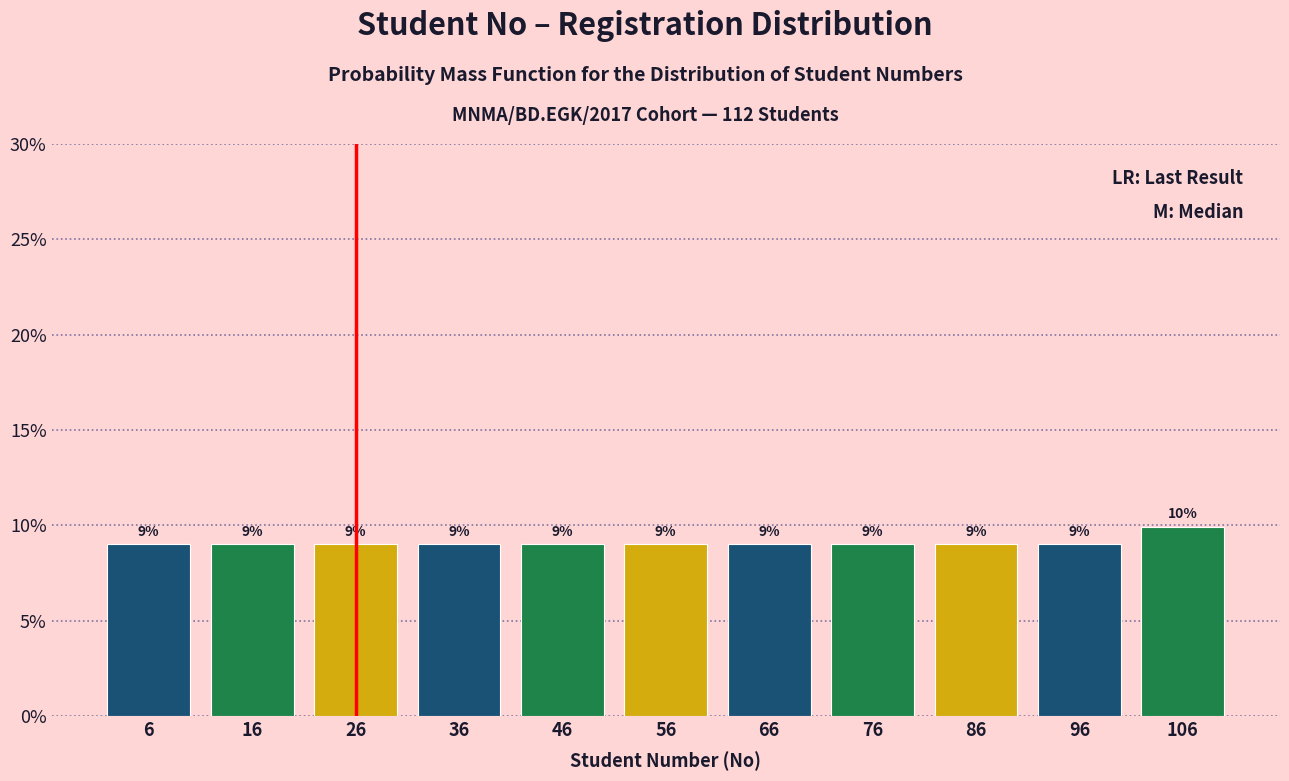

Over which range of the x-axis is the bar tallest?

101 to 111